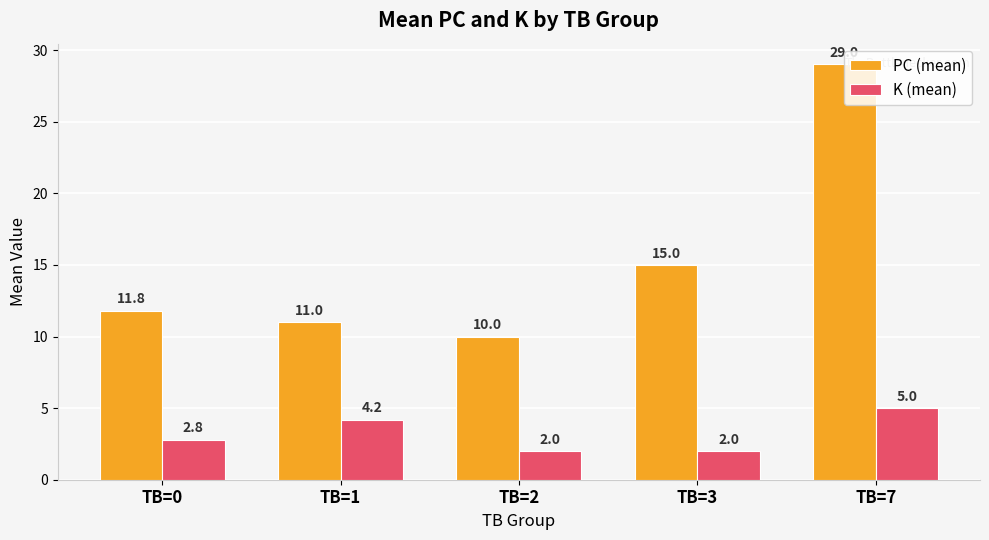

What is the difference between the PC (mean) values at TB=0 and TB=3?

3.2